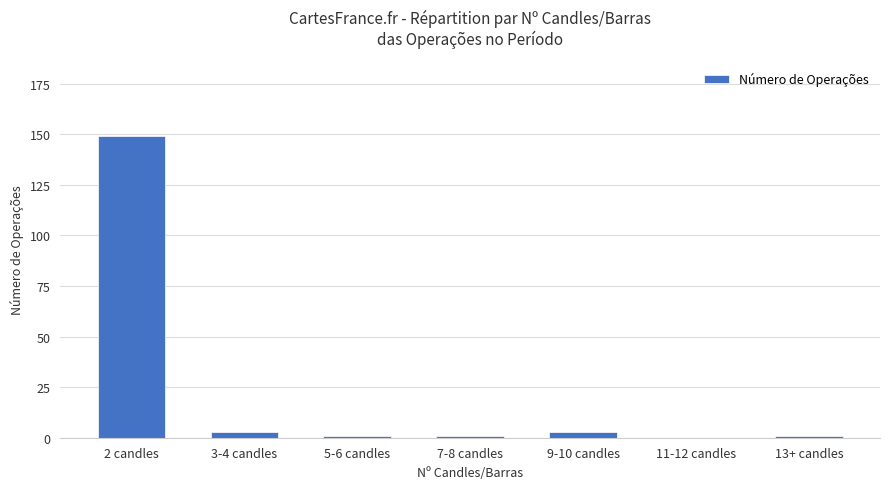

Count the number of categories in the chart.

7